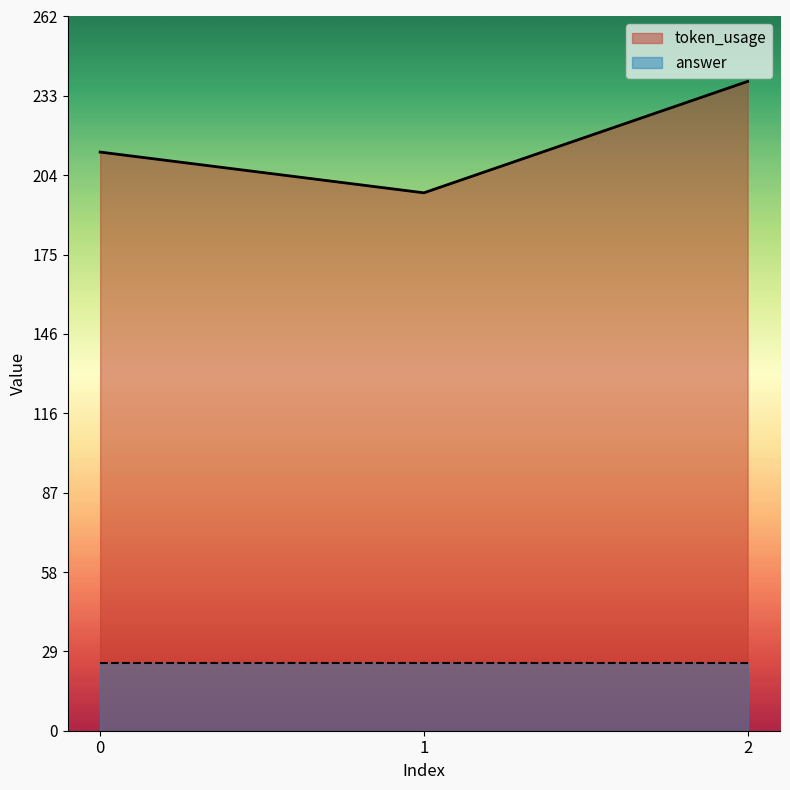

At which label does the data first exceed 213?

2